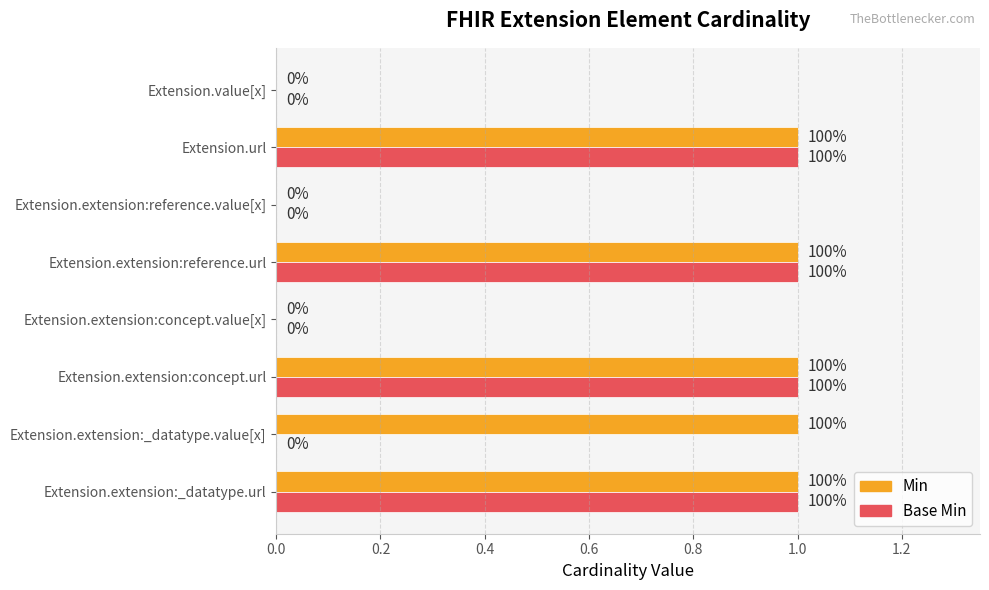

Rank the series by their average value, from highest to lowest.

Min, Base Min